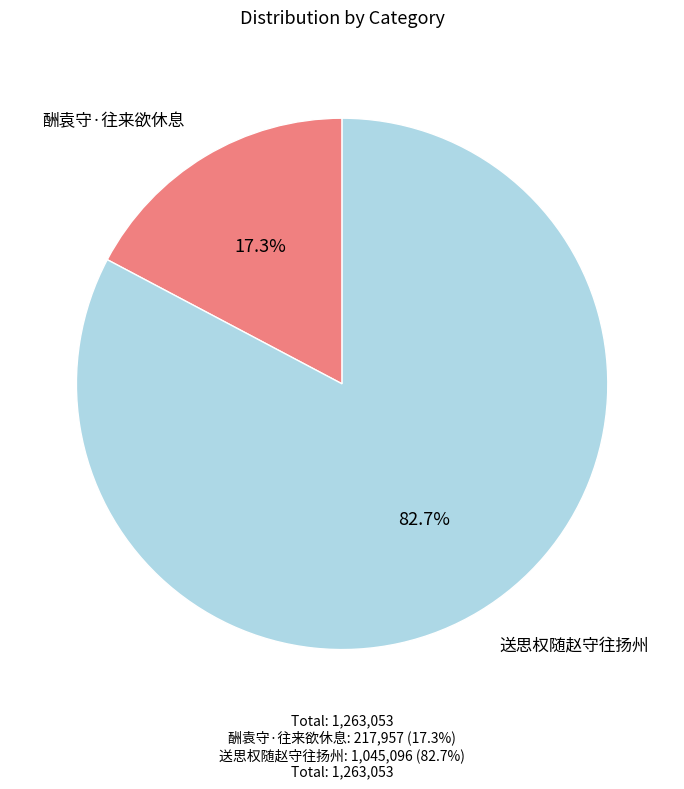

Which slice is the largest?

送思权随赵守往扬州